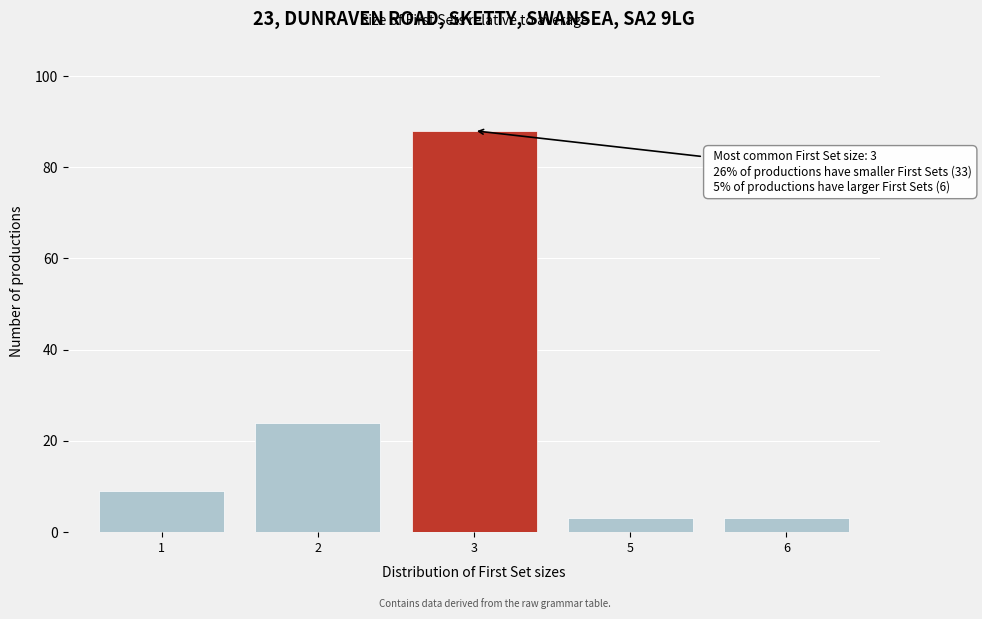

Reading left to right, extract all data points from this chart.

9	24	88	3	3